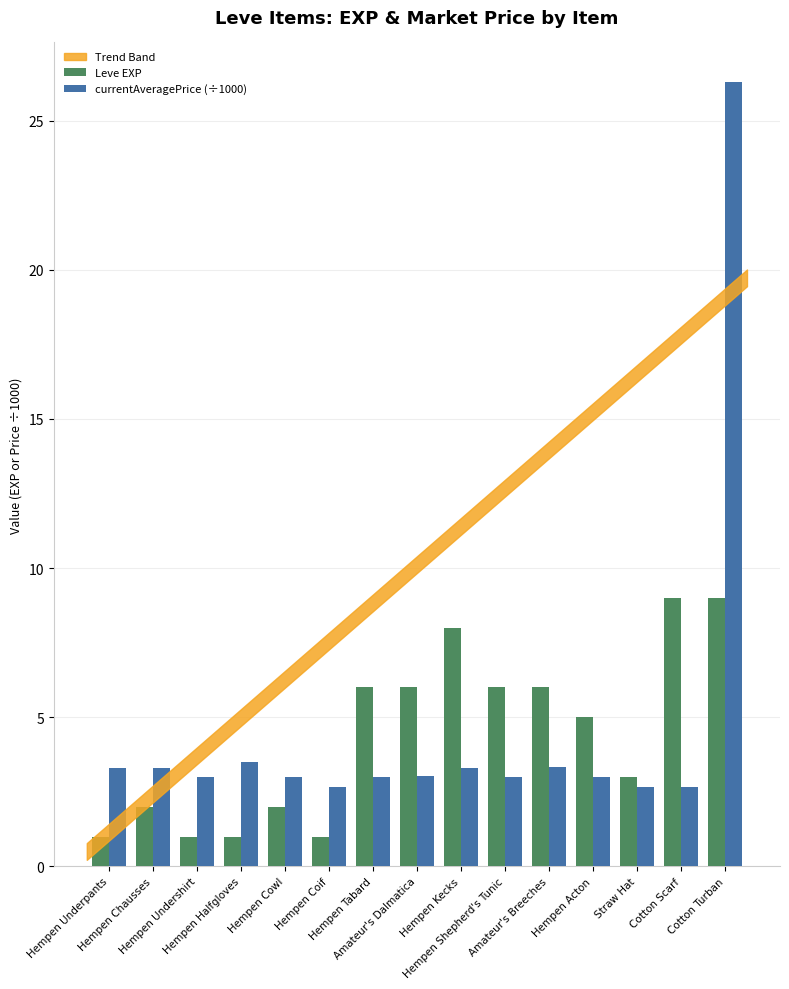

What is the difference between the maximum and minimum values in the Leve EXP series?

8.0